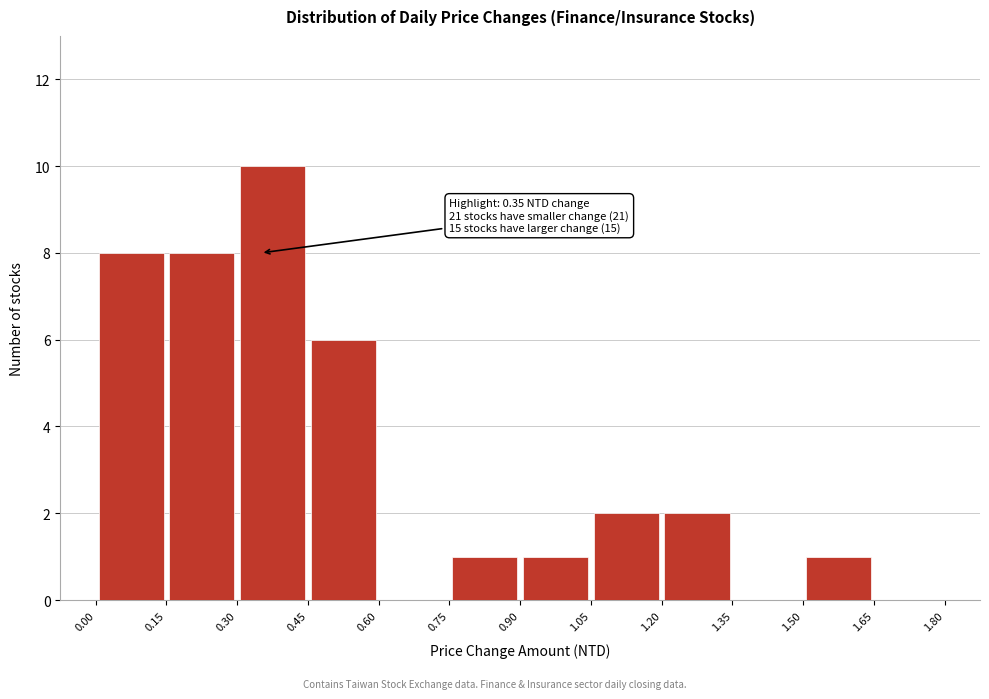

Which range on the x-axis has the tallest bar?

0.30 to 0.45